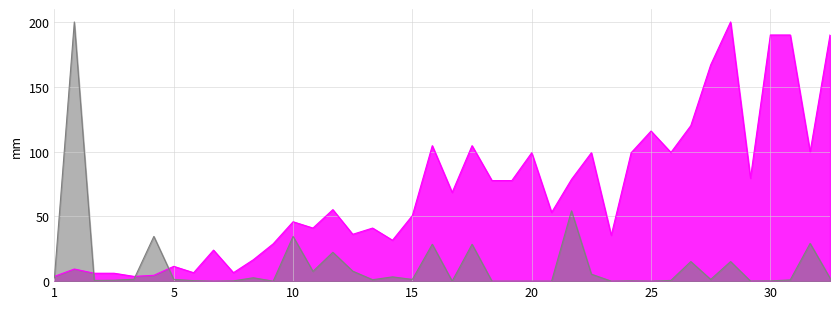

Which series has the largest total across all categories?

Leve EXP